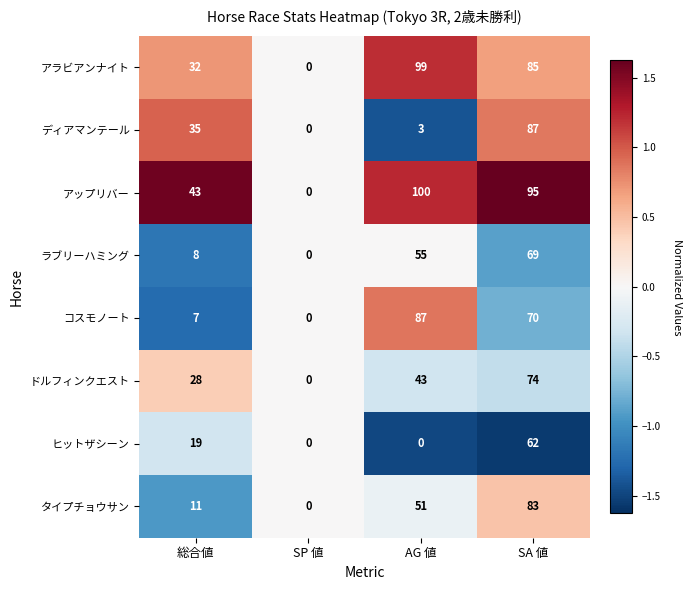

Rank the series at AG 値 from lowest to highest value.

ヒットザシーン, ディアマンテール, ドルフィンクエスト, タイプチョウサン, ラブリーハミング, コスモノート, アラビアンナイト, アップリバー